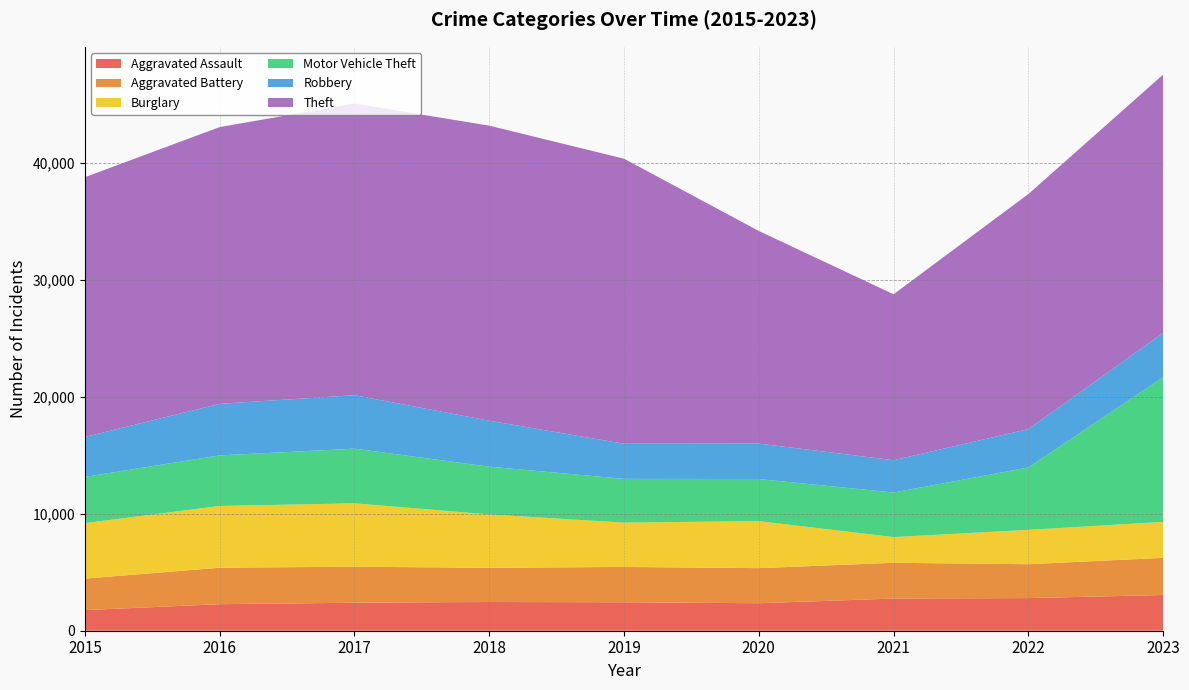

Reading right to left, list all the values displayed in this chart.

Aggravated Assault: 2023=3053	2022=2790	2021=2752	2020=2351	2019=2431	2018=2457	2017=2395	2016=2268	2015=1764
Aggravated Battery: 2023=3178	2022=2899	2021=3058	2020=3002	2019=3023	2018=2922	2017=3078	2016=3122	2015=2692
Burglary: 2023=3077	2022=2937	2021=2198	2020=4020	2019=3792	2018=4566	2017=5422	2016=5279	2015=4747
Motor Vehicle Theft: 2023=12367	2022=5335	2021=3811	2020=3599	2019=3742	2018=4088	2017=4675	2016=4325	2015=3955
Robbery: 2023=3794	2022=3279	2021=2763	2020=3032	2019=3001	2018=3927	2017=4572	2016=4410	2015=3410
Theft: 2023=22089	2022=20102	2021=14191	2020=18183	2019=24379	2018=25232	2017=24936	2016=23667	2015=22218